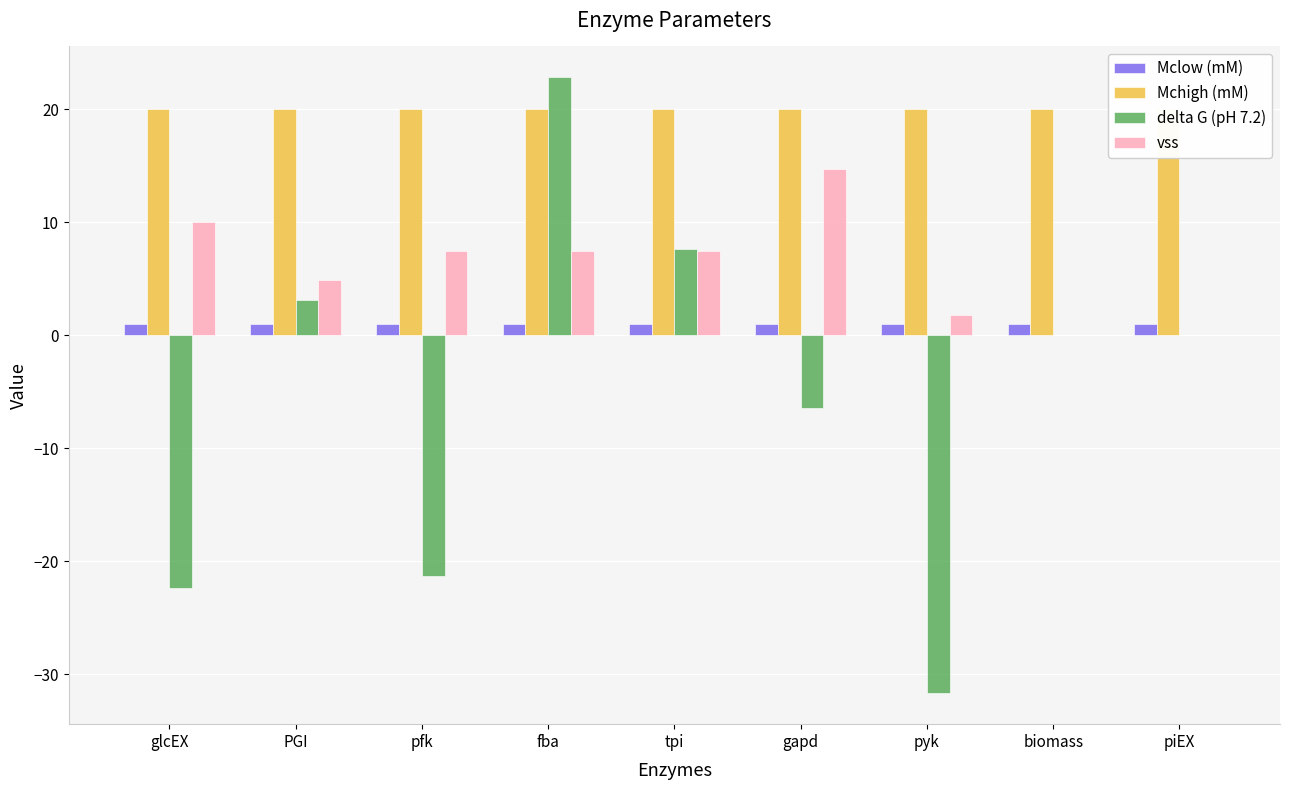

Rank the series by their maximum value, from lowest to highest.

Mclow (mM), vss, Mchigh (mM), delta G (pH 7.2)